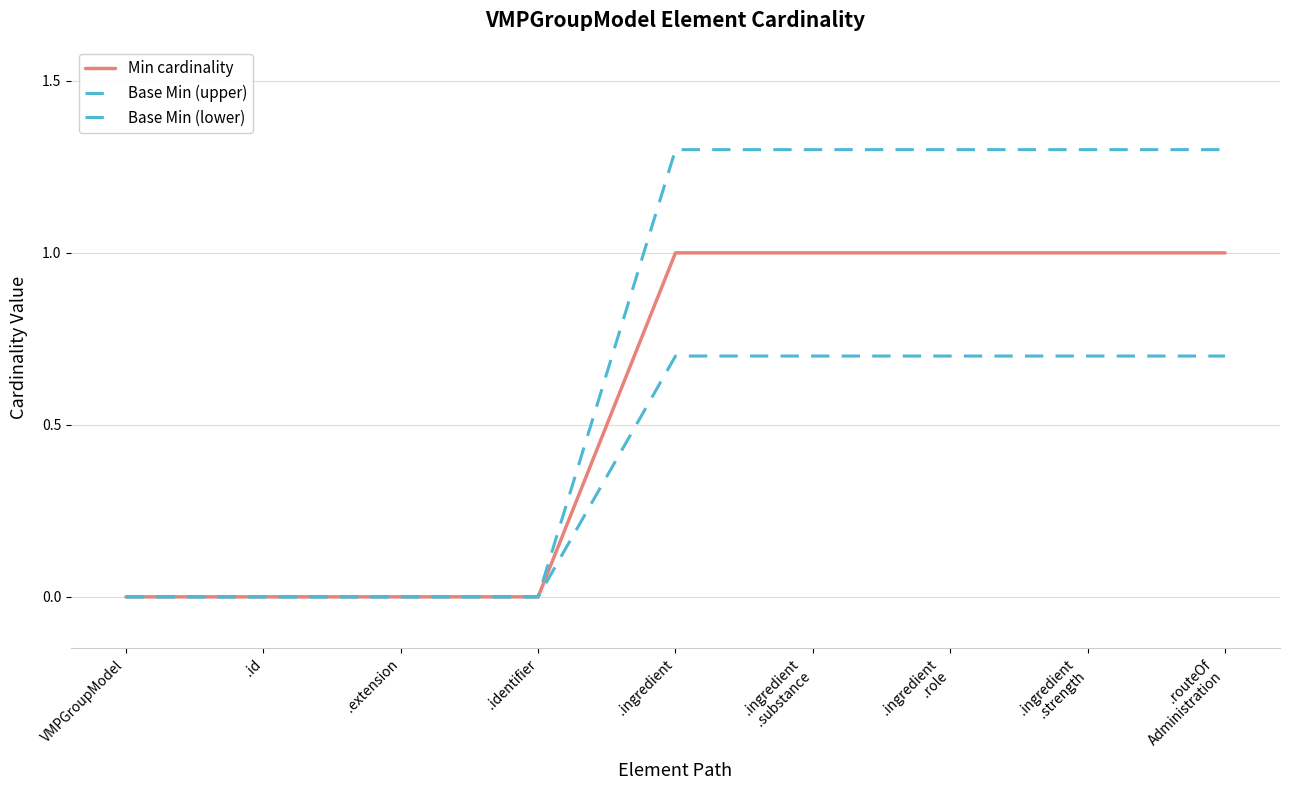

Reading left to right, what are all the values shown in this chart?

Min cardinality: VMPGroupModel=0.0	.id=0.0	.extension=0.0	.identifier=0.0	.ingredient=1.0	.ingredient
.substance=1.0	.ingredient
.role=1.0	.ingredient
.strength=1.0	.routeOf
Administration=1.0
Base Min (upper): VMPGroupModel=0.0	.id=0.0	.extension=0.0	.identifier=0.0	.ingredient=1.3	.ingredient
.substance=1.3	.ingredient
.role=1.3	.ingredient
.strength=1.3	.routeOf
Administration=1.3
Base Min (lower): VMPGroupModel=0.0	.id=0.0	.extension=0.0	.identifier=0.0	.ingredient=0.7	.ingredient
.substance=0.7	.ingredient
.role=0.7	.ingredient
.strength=0.7	.routeOf
Administration=0.7